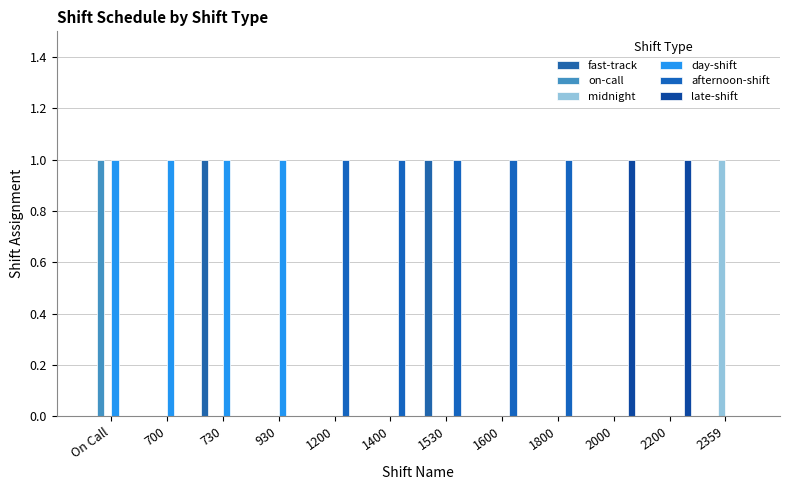

What is the maximum value for on-call?

1